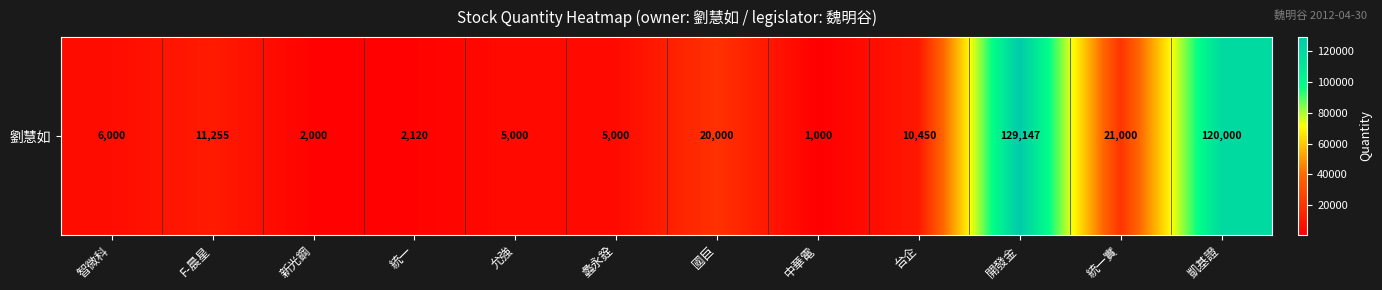

What is the difference between the values at 蠡永銓 and 凱基證?

115000